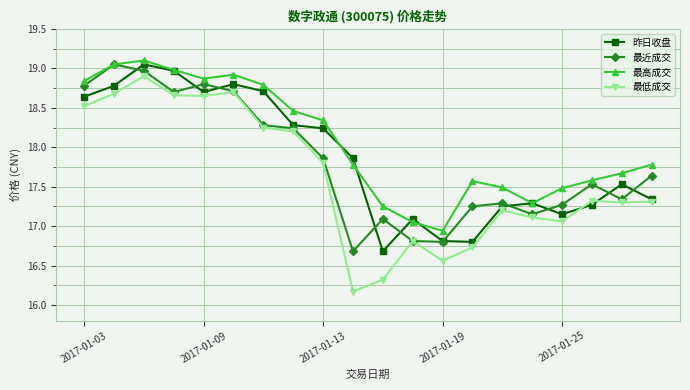

How many series are shown in this chart?

4